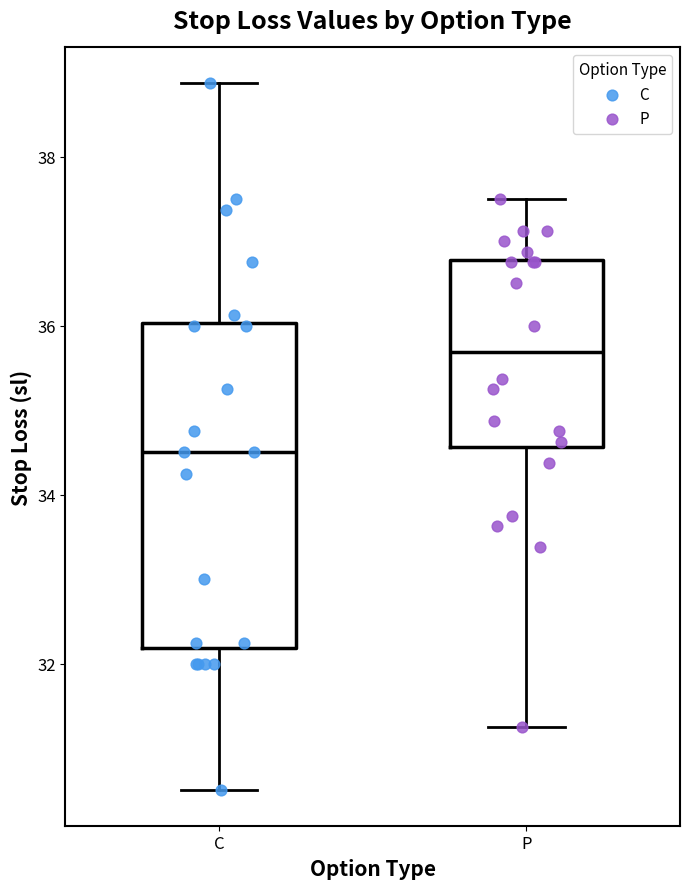

Reading left to right, transcribe this box plot: for each box, give where its median line is, the range the box spans, and where its two whiskers end, as read against the y-axis. The values are not printed on the chart, so give them approximately, as read against the axis.

C: median 34.6, box 32.2 to 36.0, whiskers 30.6 to 38.8
P: median 35.6, box 34.6 to 36.8, whiskers 31.2 to 37.6